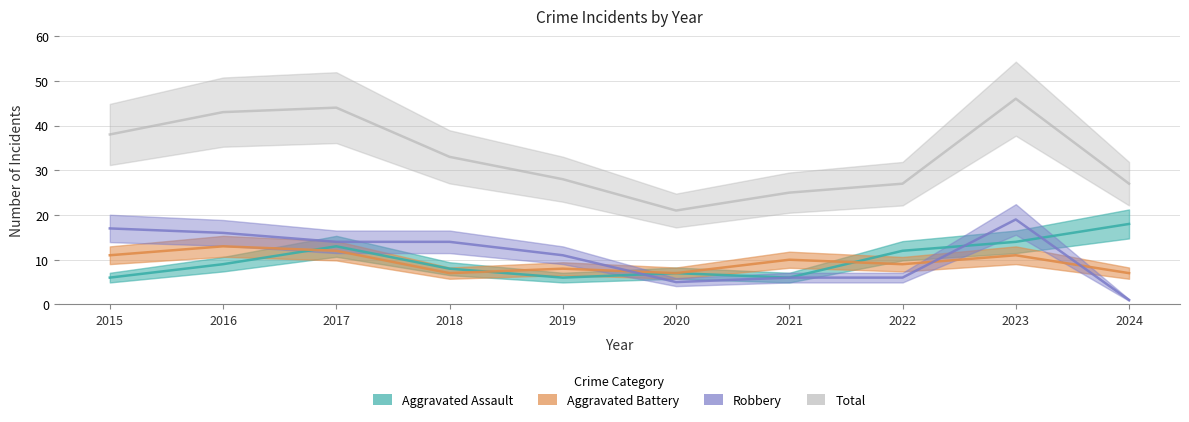

What is the value of the Total point at the 4th from the left?

33